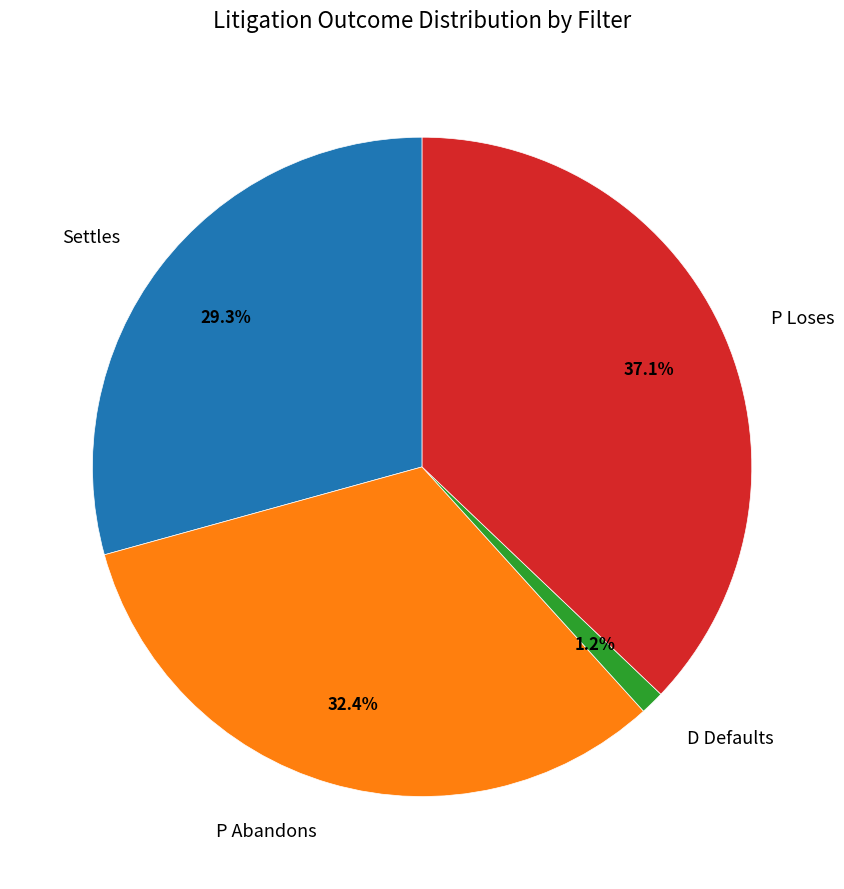

What percentage is NOT represented by Settles?

70.7%